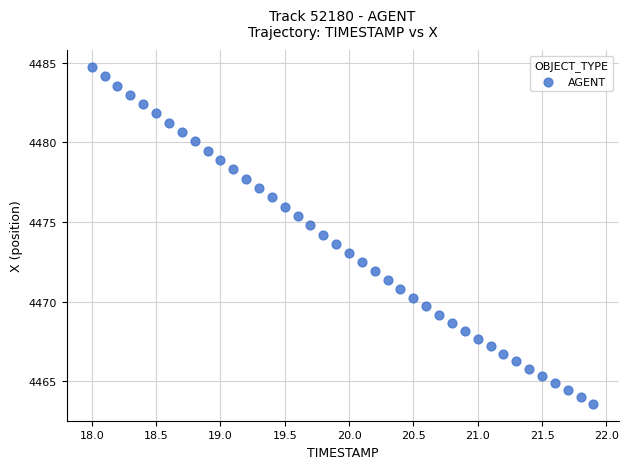

What is the range of X values (max minus min)?

3.9